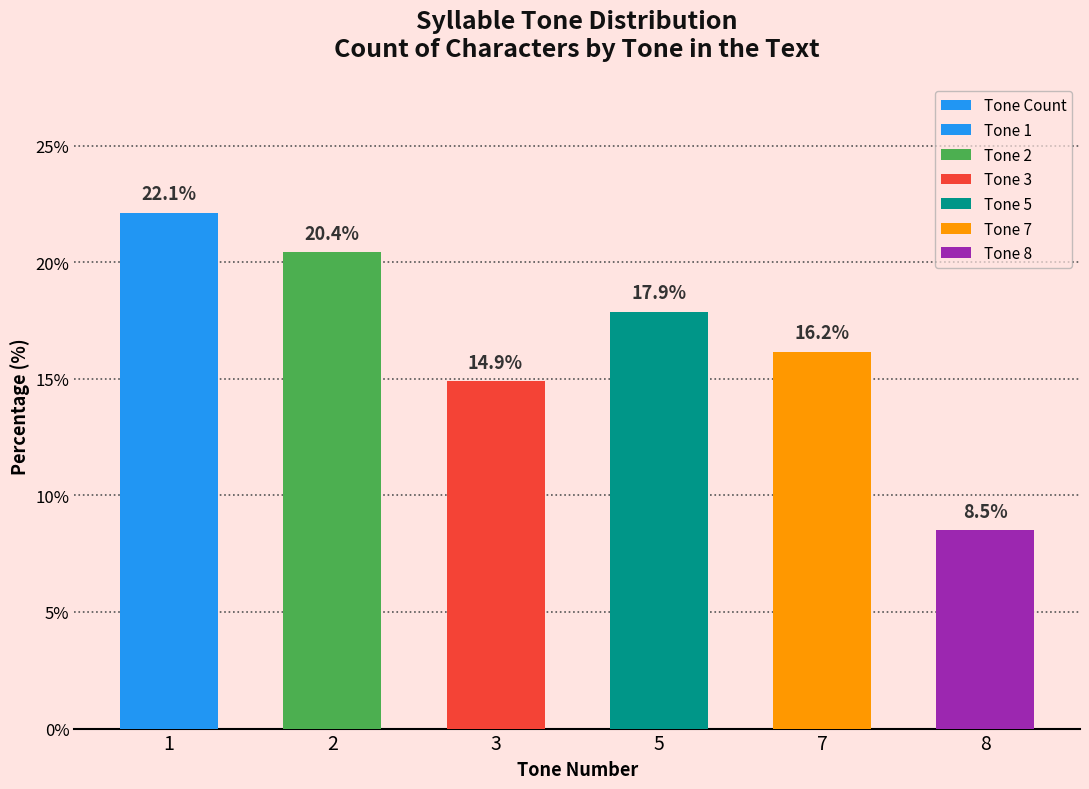

What is the minimum value shown in the chart?

8.5